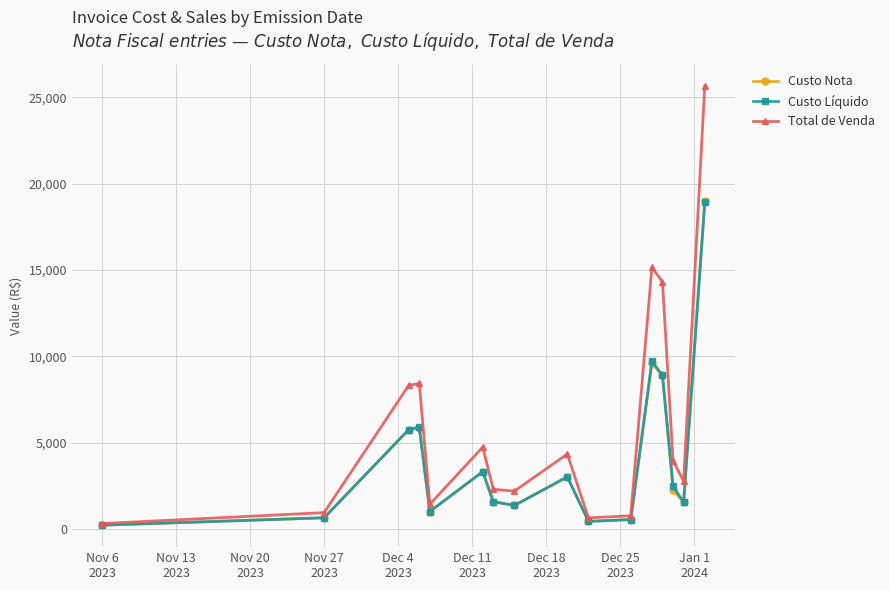

What is the value of the Custo Líquido point at the 11th from the left?

566.7